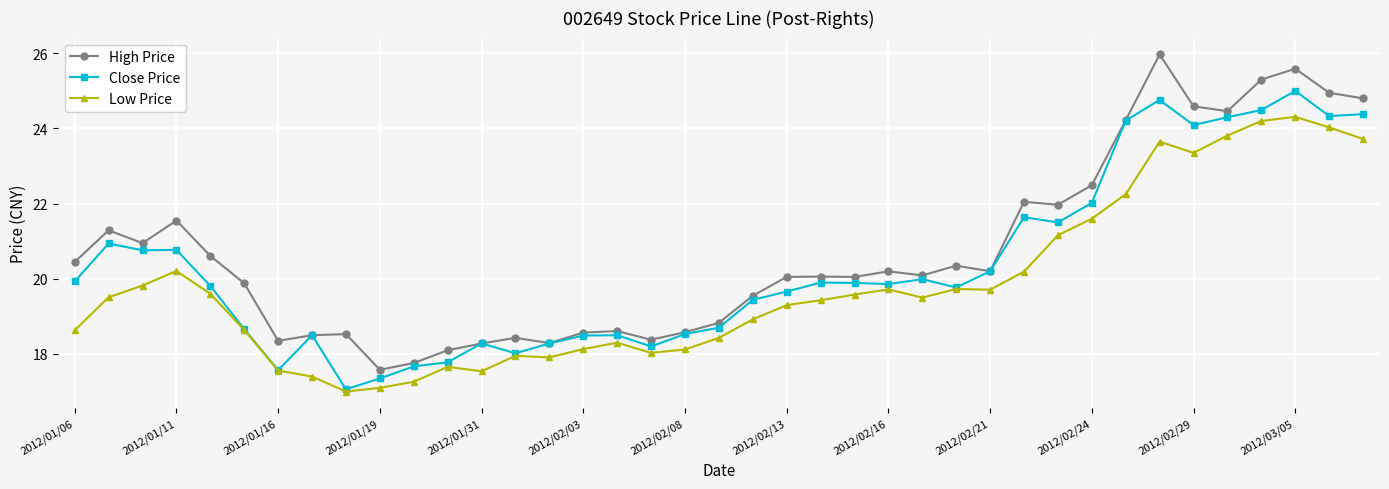

What is the minimum value shown in the chart?

17.0